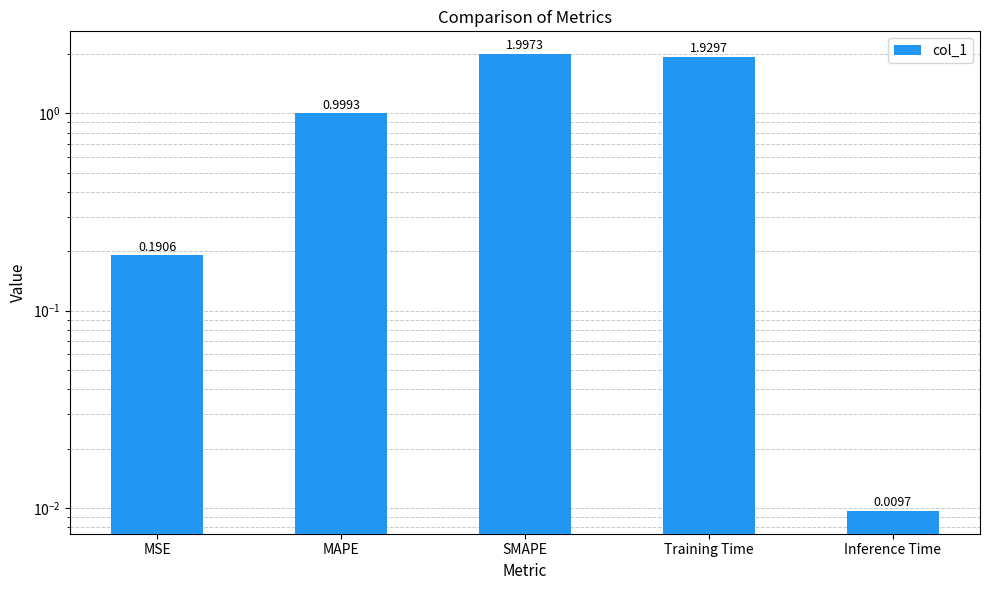

What is the difference between the maximum and minimum values?

2.0